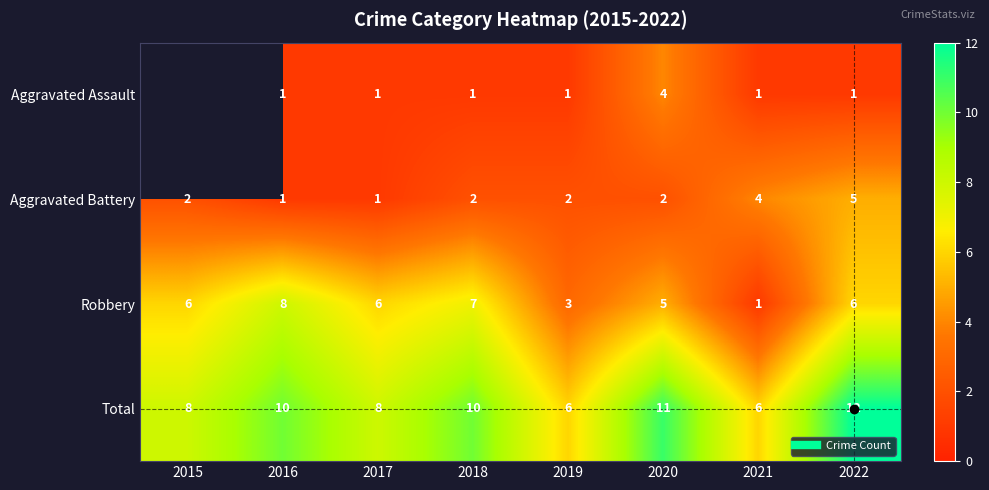

True or false: Aggravated Assault has a value of 1.0 at 2019.

True